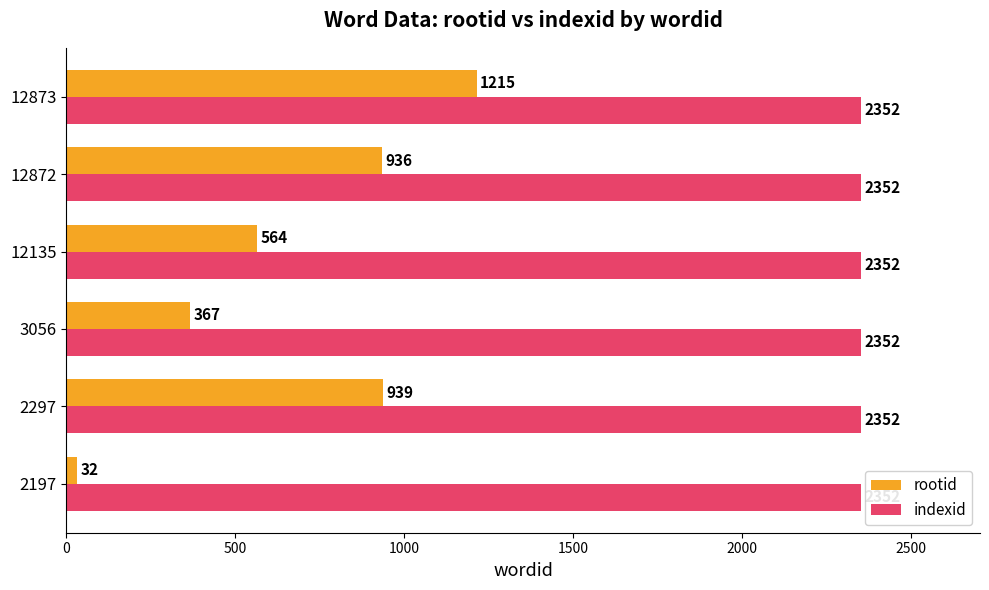

Which series has the widest spread of values?

rootid